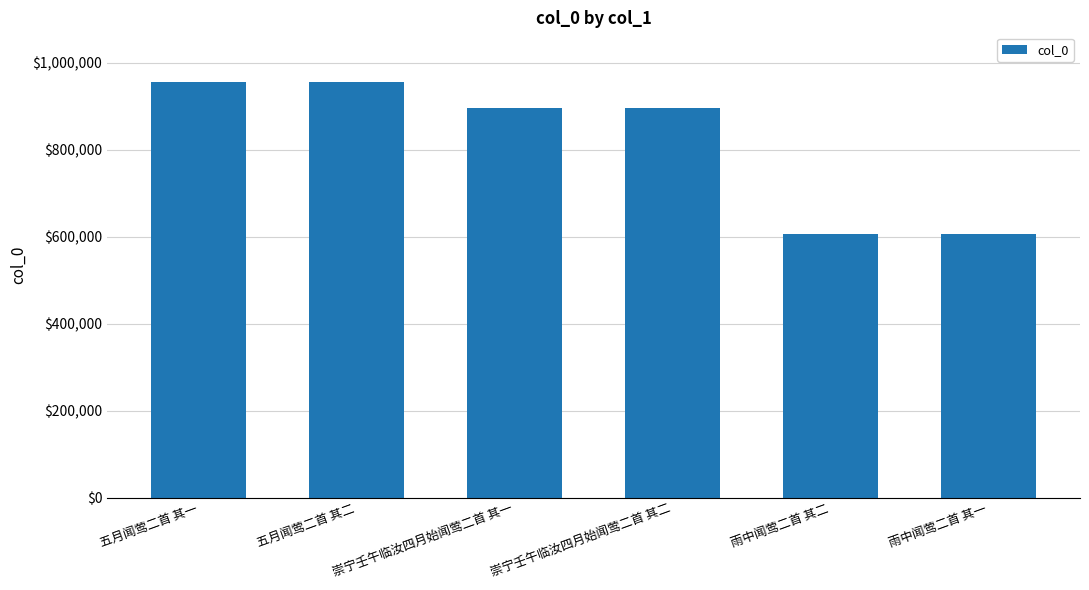

What is the sum of all values?

4919103